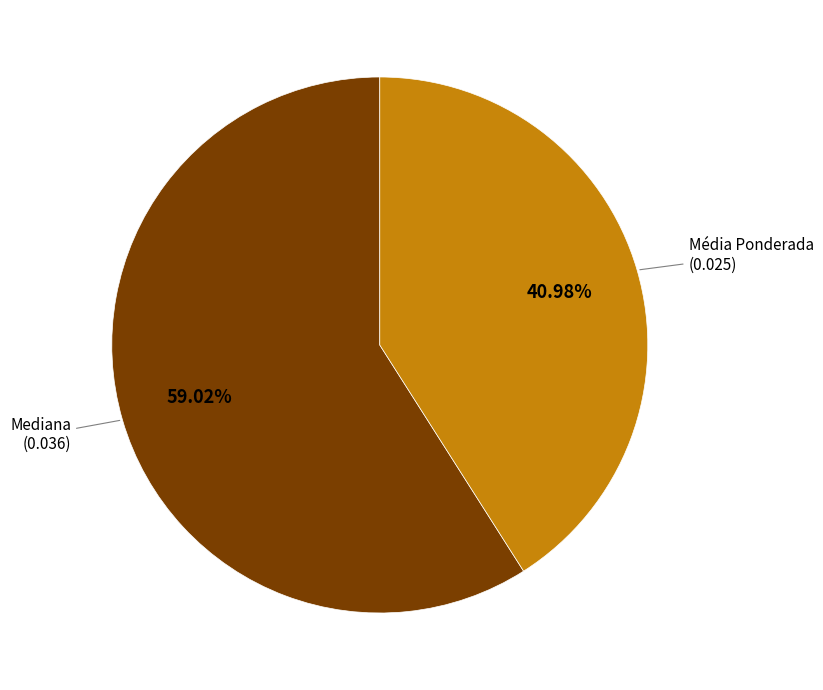

How many slices are in this pie chart?

2